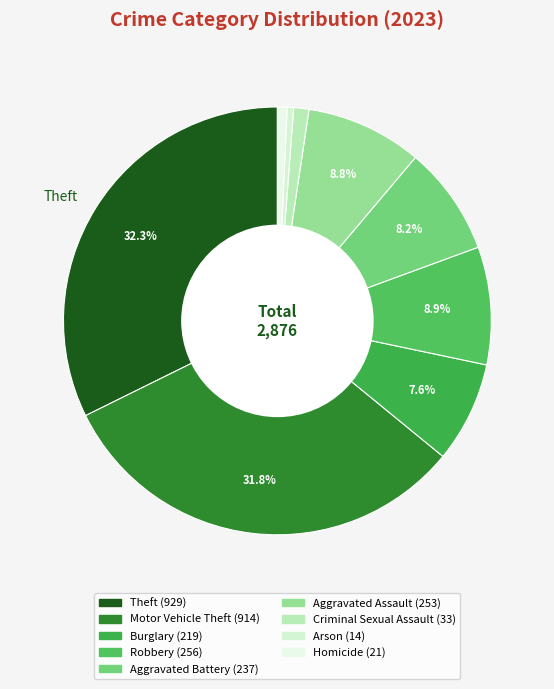

How many slices are in this pie chart?

9